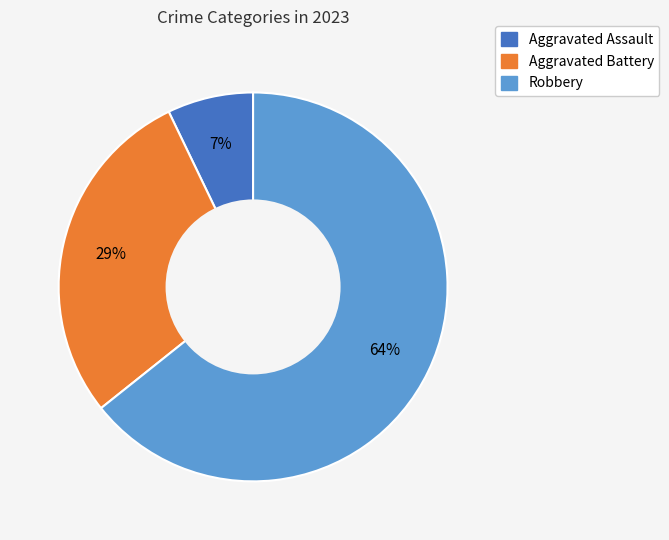

To the nearest percent, what is the difference between the largest and smallest slice percentages?

57%